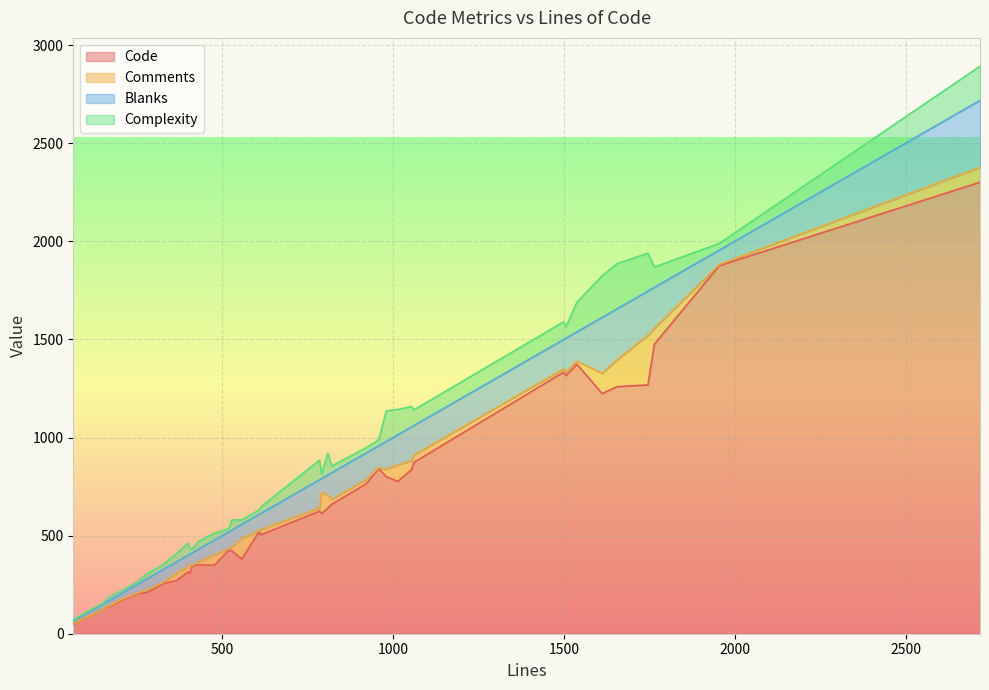

Which series has the widest spread of values?

Code